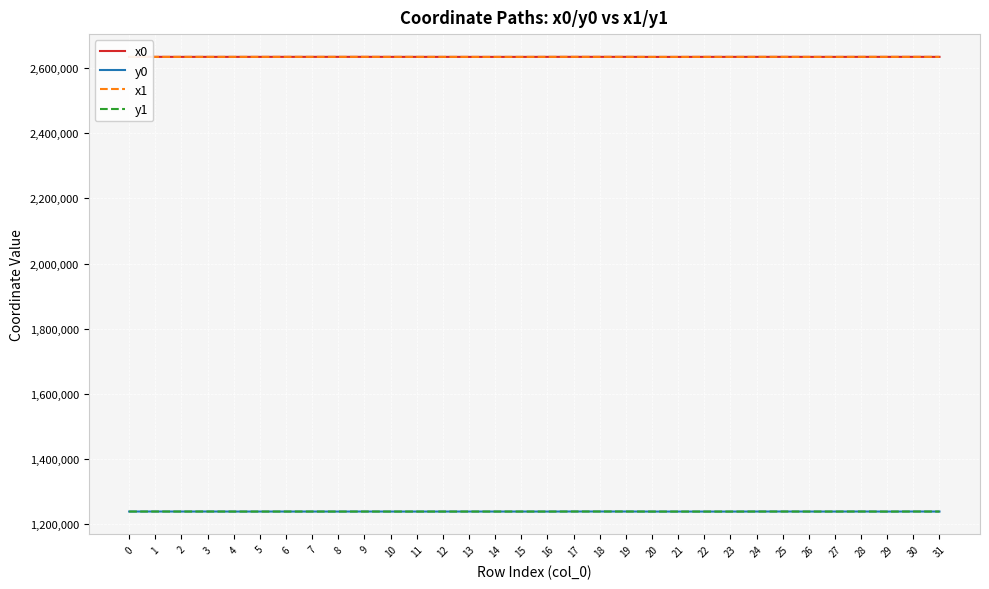

What is the greatest value displayed?

2634338.5